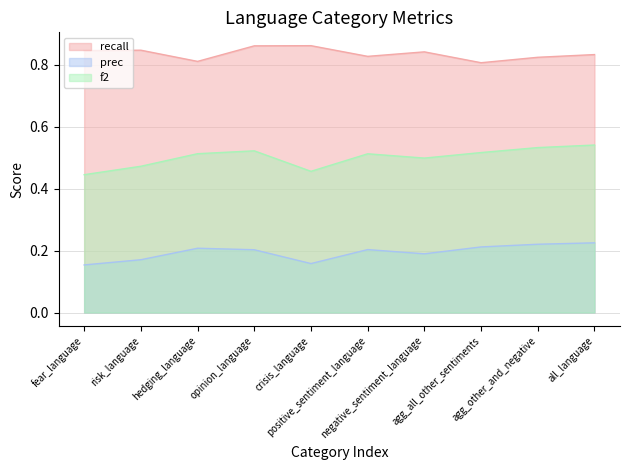

True or false: prec and recall intersect in this chart.

False